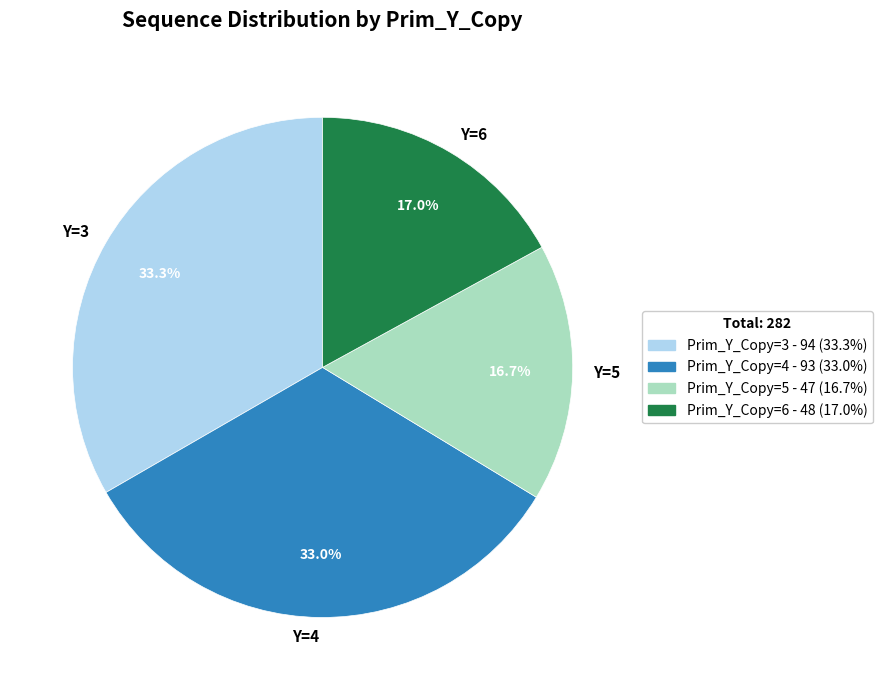

What is the ratio of the value at Y=4 to the value at Y=3?

1.0